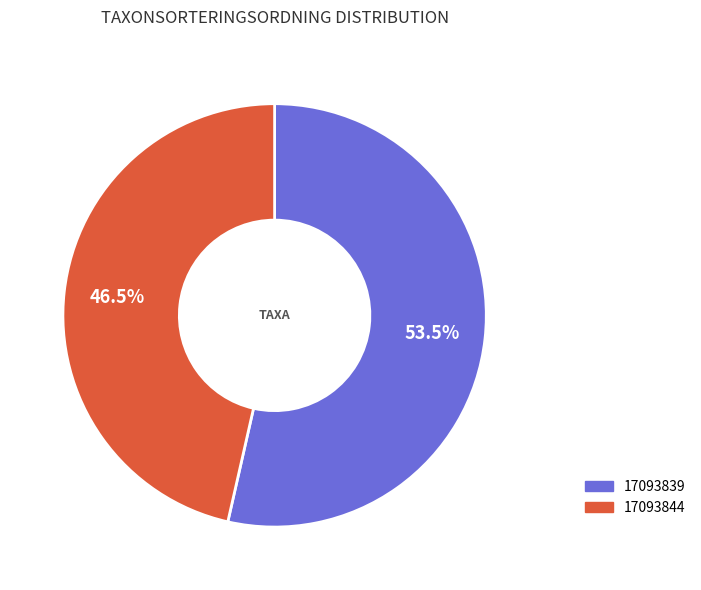

Is there any slice that represents more than half of the pie?

Yes